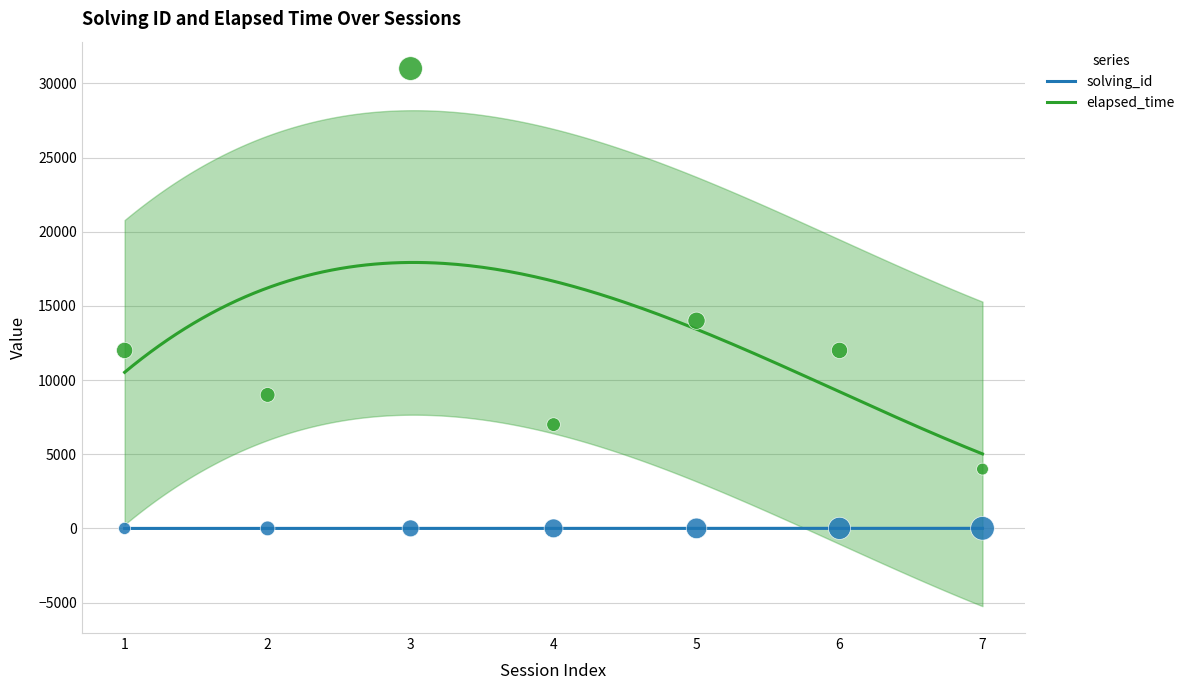

Which series has the widest spread of Y values?

elapsed_time